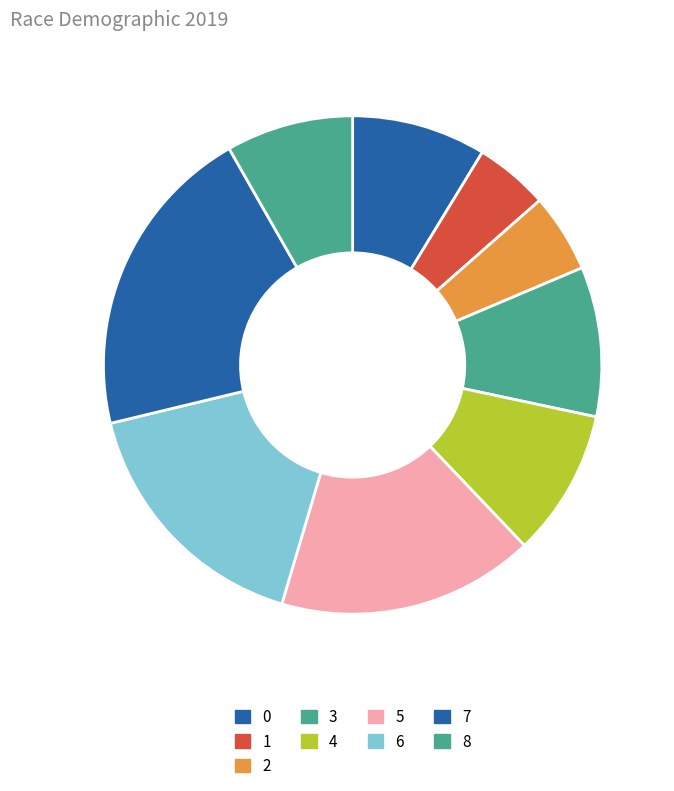

The 7 slice represents 21% of the pie. True or false?

True